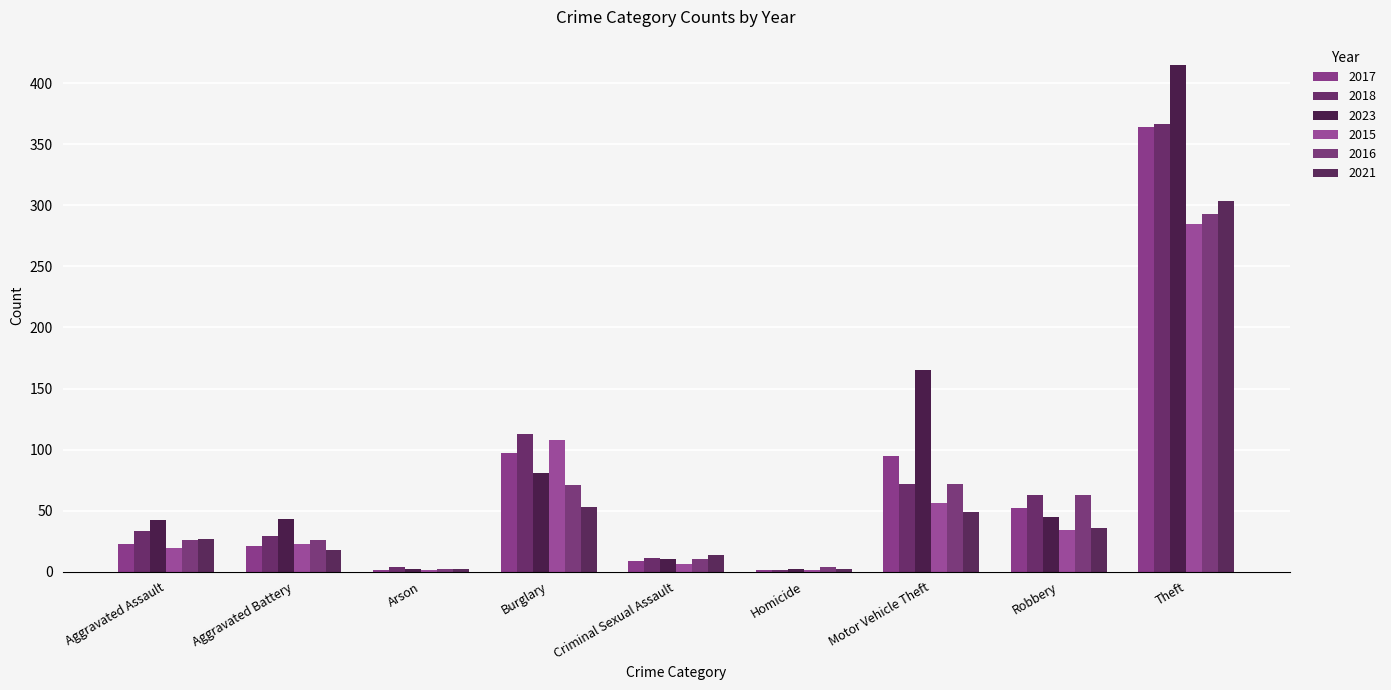

Which category has the highest value across all series?

Theft